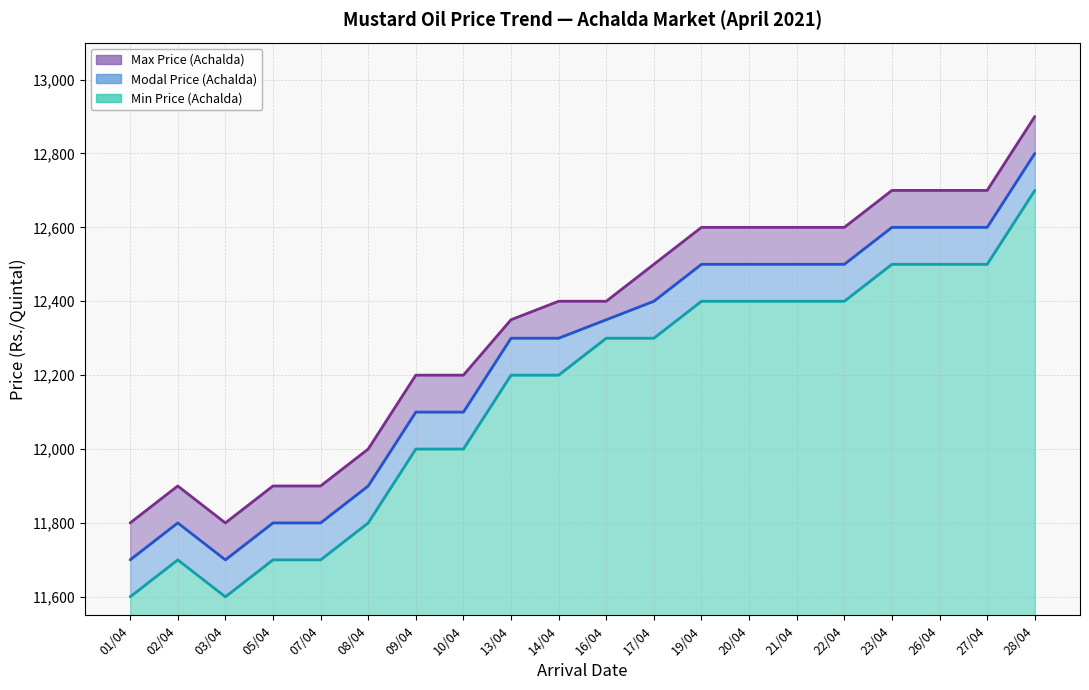

True or false: Minimum Price (Achalda) (line) and Modal Price (Achalda) (line) intersect in this chart.

False